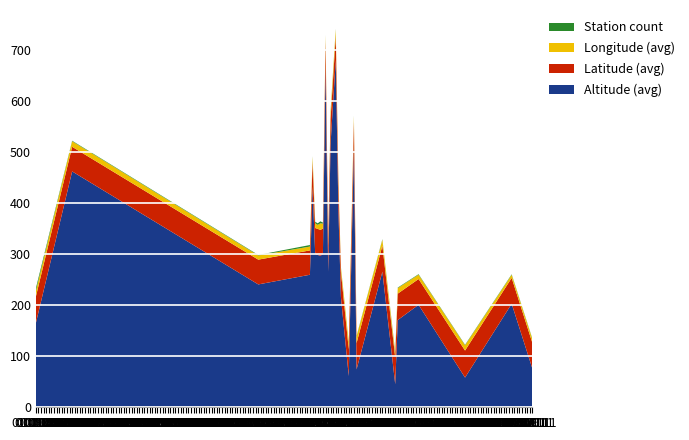

Reading right to left, list all the values displayed in this chart.

Altitude (avg): 2011-09=75.0	2011-01=202.0	2009-07=57.0	2008-01=200.0	2007-05=170.0	2007-04=44.0	2006-11=265.0	2006-01=73.0	2005-12=511.0	2005-10=60.0	2005-07=215.0	2005-06=388.0	2005-05=681.0	2005-03=516.0	2005-02=265.0	2005-01=670.0	2004-12=300.0	2004-11=296.0	2004-10=298.0	2004-09=300.0	2004-08=432.0	2004-07=259.0	2002-11=240.0	1996-11=462.0	1995-09=164.0
Latitude (avg): 2011-09=50.4	2011-01=50.8	2009-07=53.1	2008-01=50.6	2007-05=51.9	2007-04=52.9	2006-11=51.2	2006-01=51.7	2005-12=48.4	2005-10=52.6	2005-07=49.7	2005-06=49.4	2005-05=47.7	2005-03=49.2	2005-02=51.3	2005-01=47.9	2004-12=49.7	2004-11=51.1	2004-10=51.1	2004-09=50.8	2004-08=48.9	2004-07=47.8	2002-11=48.7	1996-11=48.4	1995-09=52.0
Longitude (avg): 2011-09=7.4	2011-01=6.1	2009-07=10.2	2008-01=8.5	2007-05=10.9	2007-04=8.2	2006-11=11.6	2006-01=12.9	2005-12=11.3	2005-10=13.6	2005-07=8.1	2005-06=12.3	2005-05=12.3	2005-03=12.1	2005-02=9.1	2005-01=11.4	2004-12=9.8	2004-11=12.9	2004-10=7.9	2004-09=9.3	2004-08=9.9	2004-07=7.6	2002-11=8.2	1996-11=10.9	1995-09=11.3
Station count: 2011-09=1.0	2011-01=1.0	2009-07=1.0	2008-01=1.0	2007-05=1.0	2007-04=2.0	2006-11=1.0	2006-01=1.0	2005-12=1.0	2005-10=1.0	2005-07=1.0	2005-06=1.0	2005-05=1.0	2005-03=3.0	2005-02=2.0	2005-01=1.0	2004-12=2.0	2004-11=4.0	2004-10=3.0	2004-09=3.0	2004-08=1.0	2004-07=3.0	2002-11=1.0	1996-11=1.0	1995-09=5.0